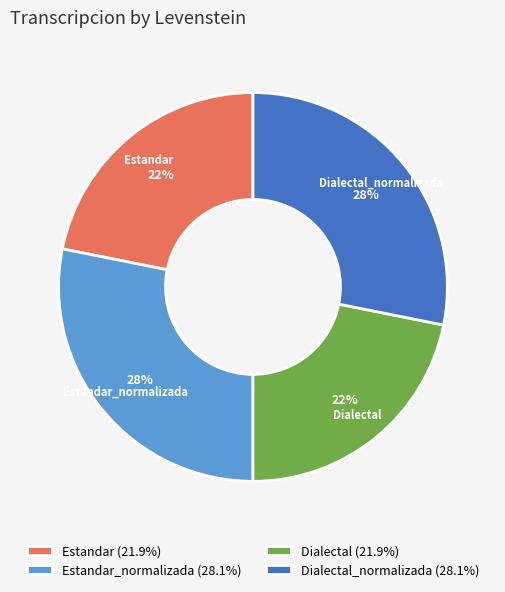

Is there a majority slice in this chart?

No